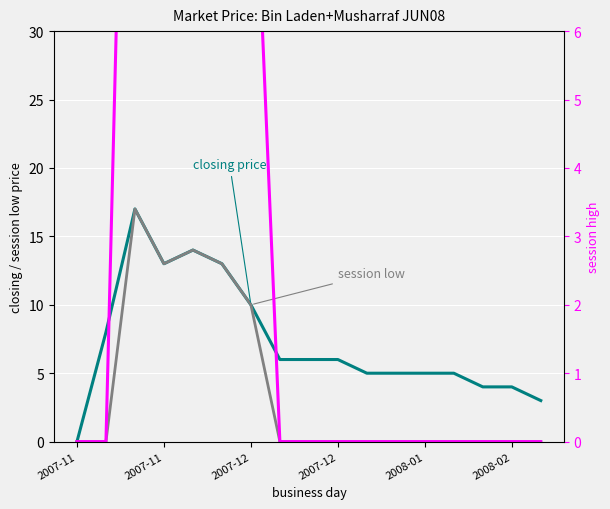

At which category is the sum across all series the highest?

2007-12